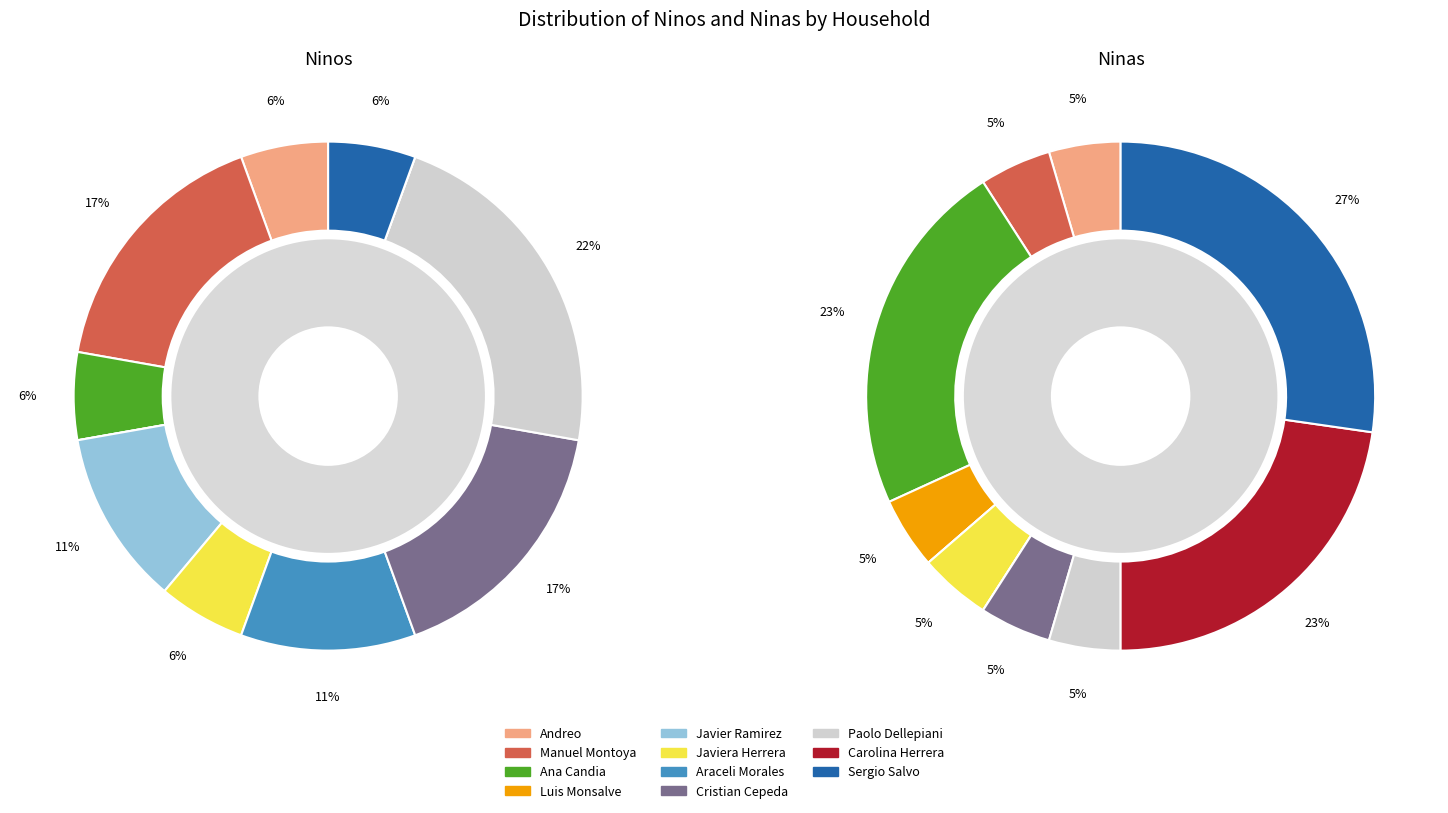

Rank the series by their average value, from lowest to highest.

ninos, ninas